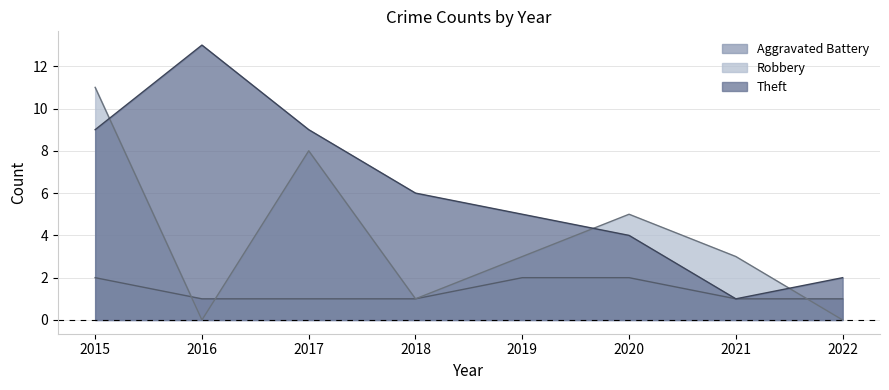

True or false: Robbery has more than 0 points higher than both neighbors.

True